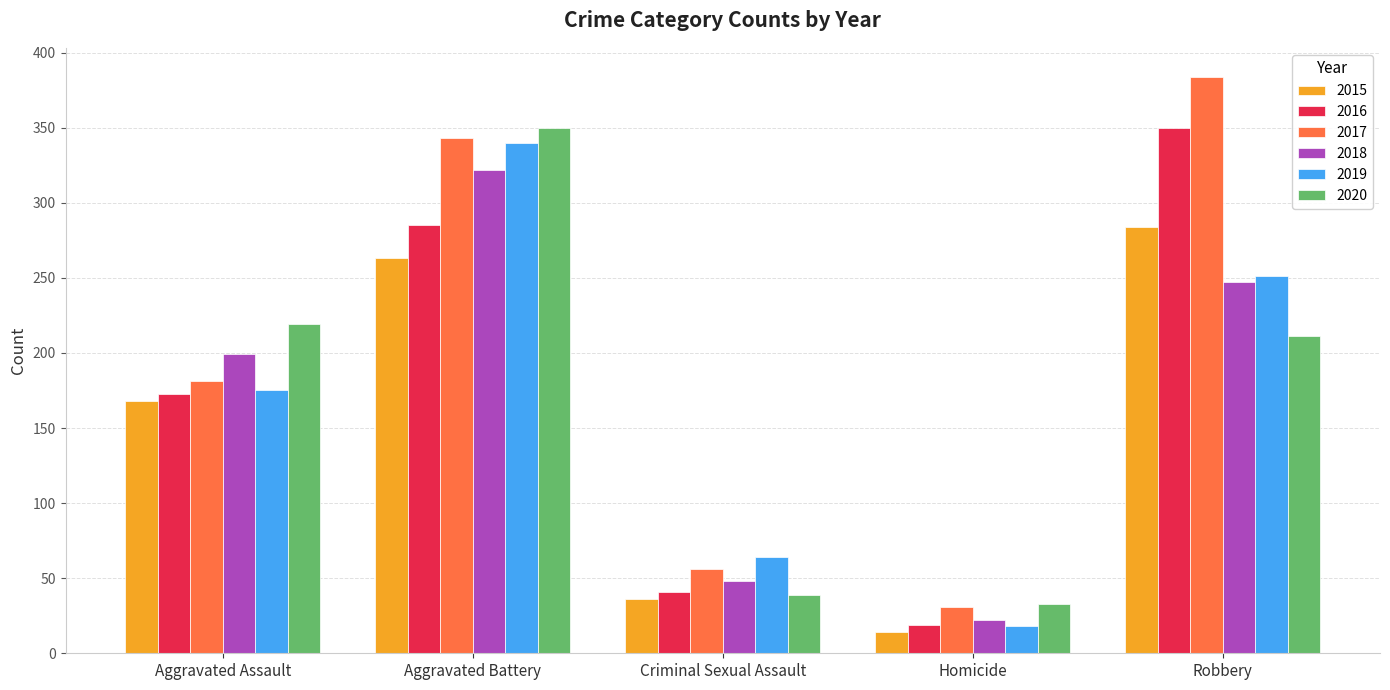

Count the number of categories in the chart.

5